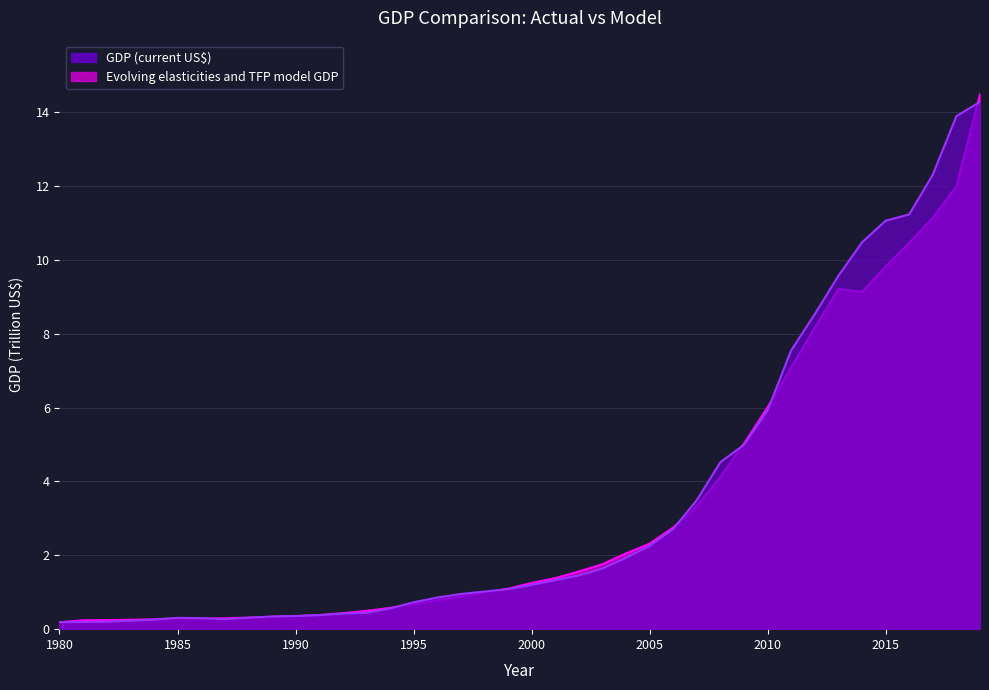

What value does the Evolving elasticities and TFP model GDP series have at 1998?

1.0